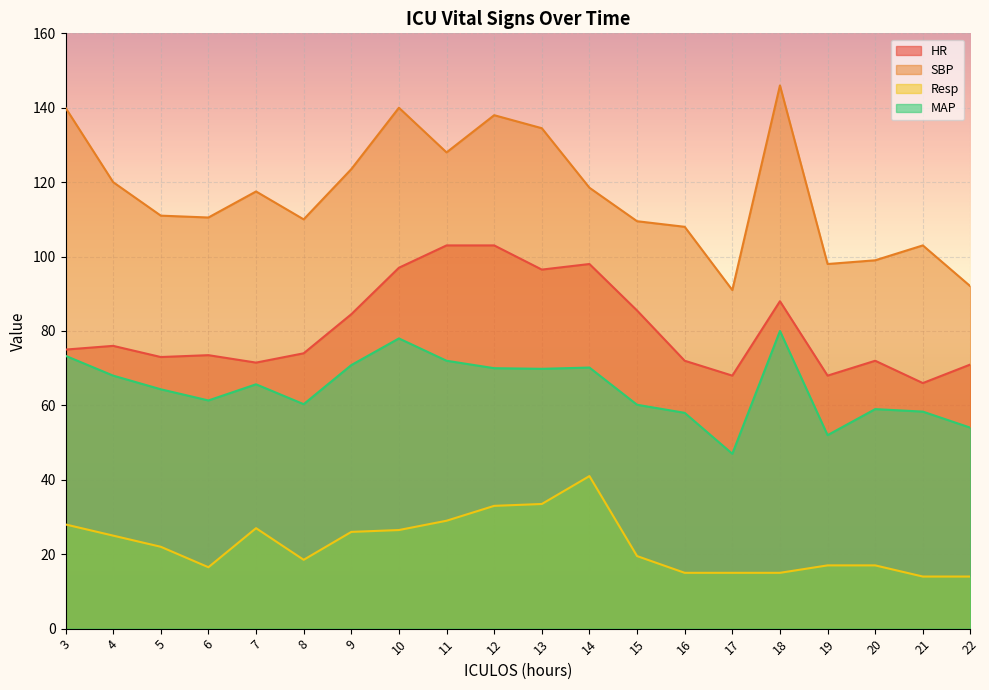

True or false: MAP has a value of 54.0 at 22.

True